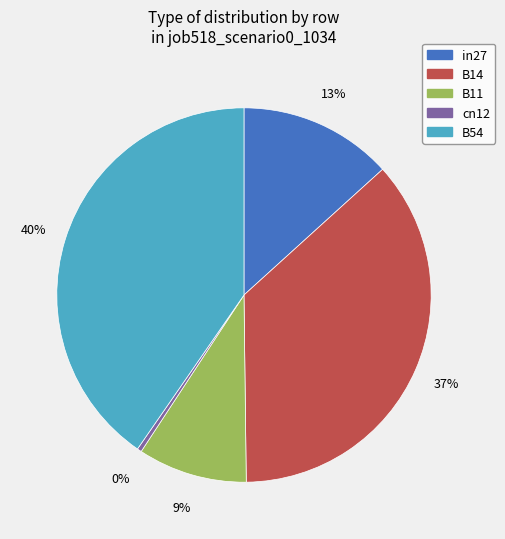

Does any single category account for the majority?

No